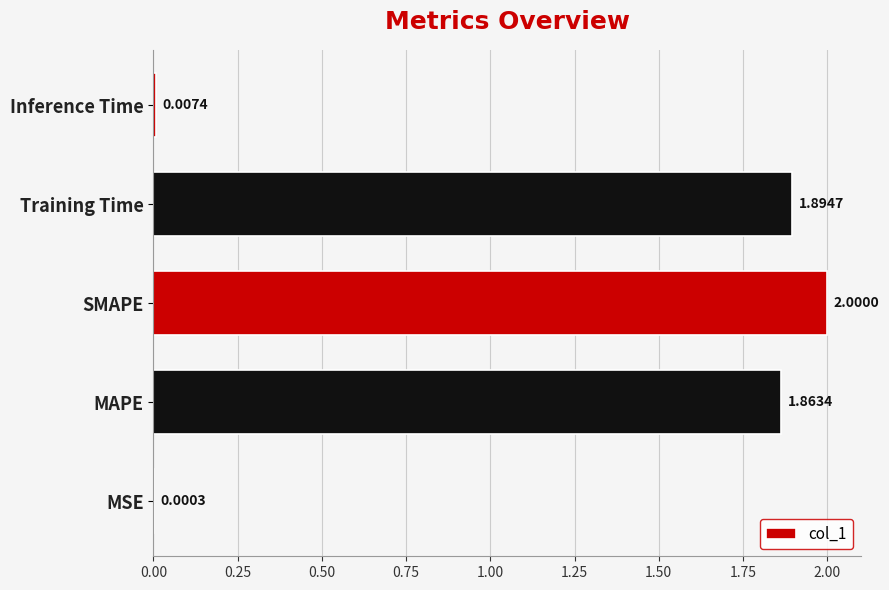

At which label is the value closest to 1?

MAPE